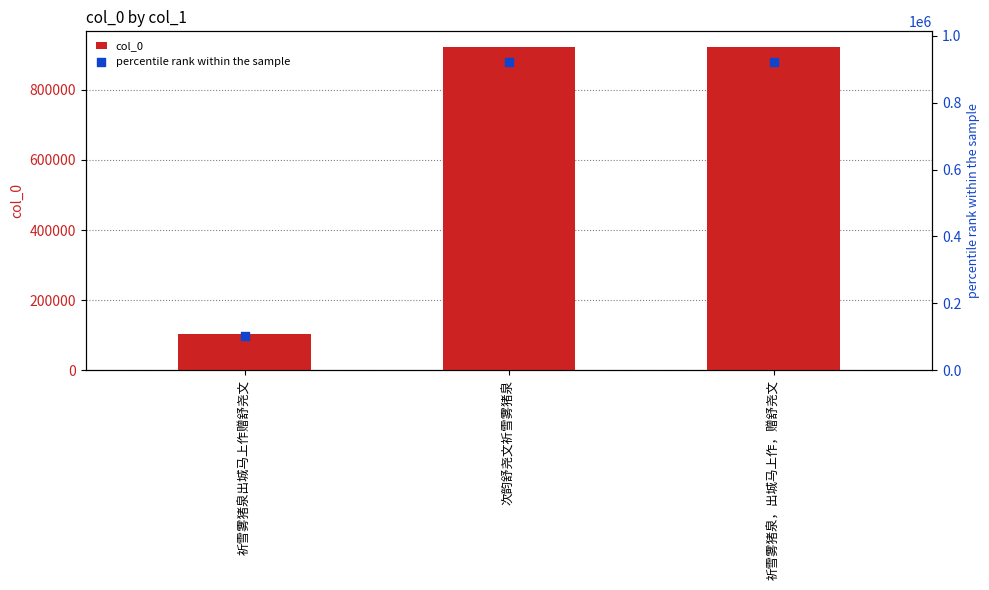

What is the change in value from 祈雪雾猪泉出城马上作赠舒尧文 to 祈雪雾猪泉，出城马上作，赠舒尧文?

+818439